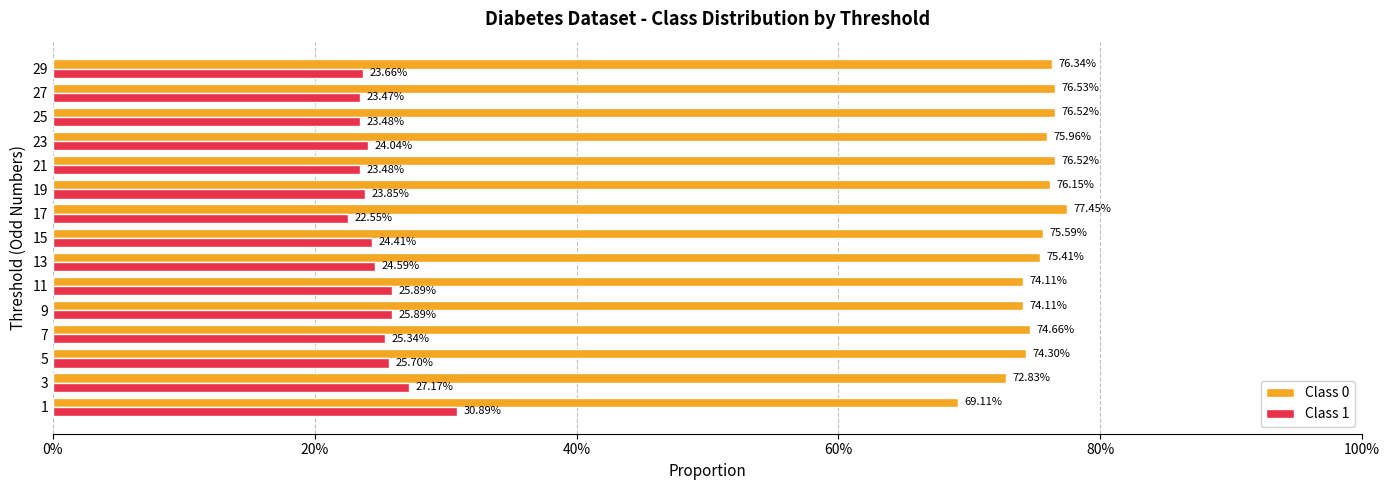

At how many categories does at least one series exceed 0?

15